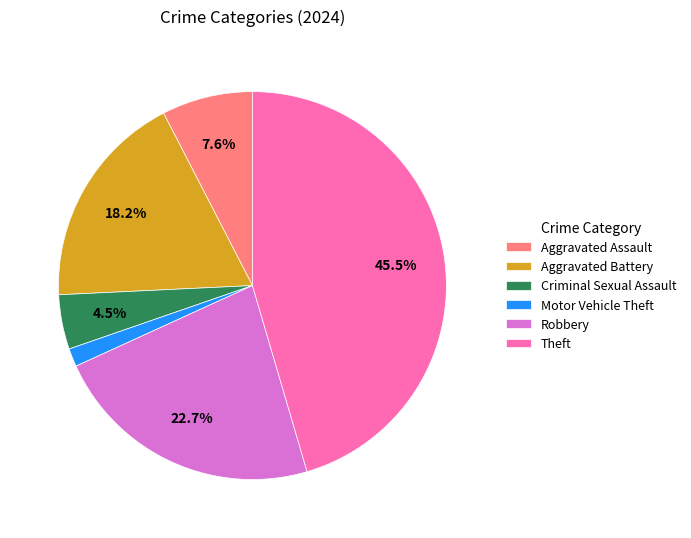

Does any single category account for the majority?

No